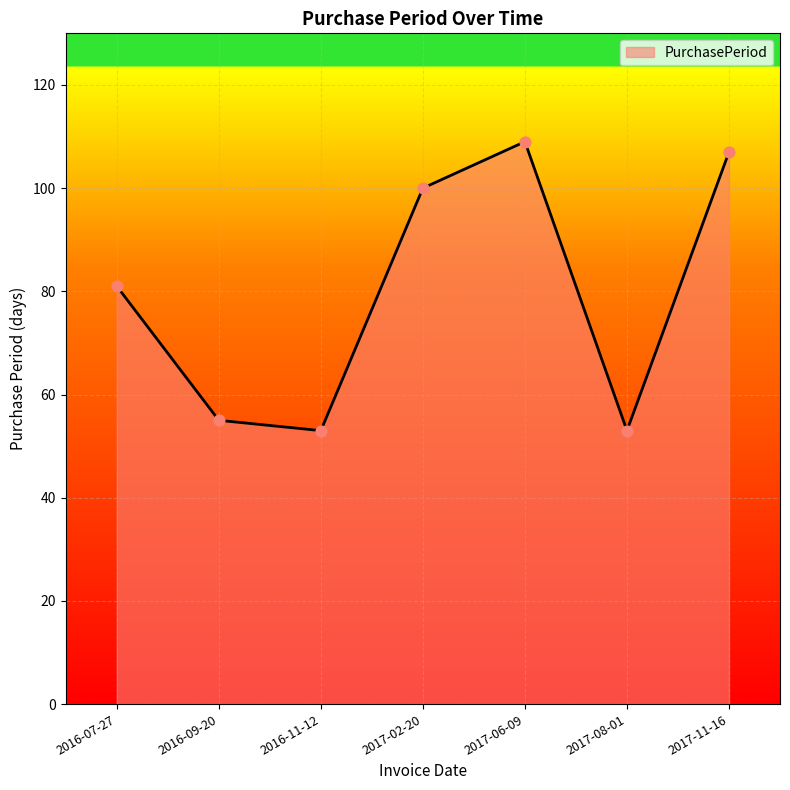

What is the ratio of the value at 2017-08-01 to the value at 2016-09-20?

1.0